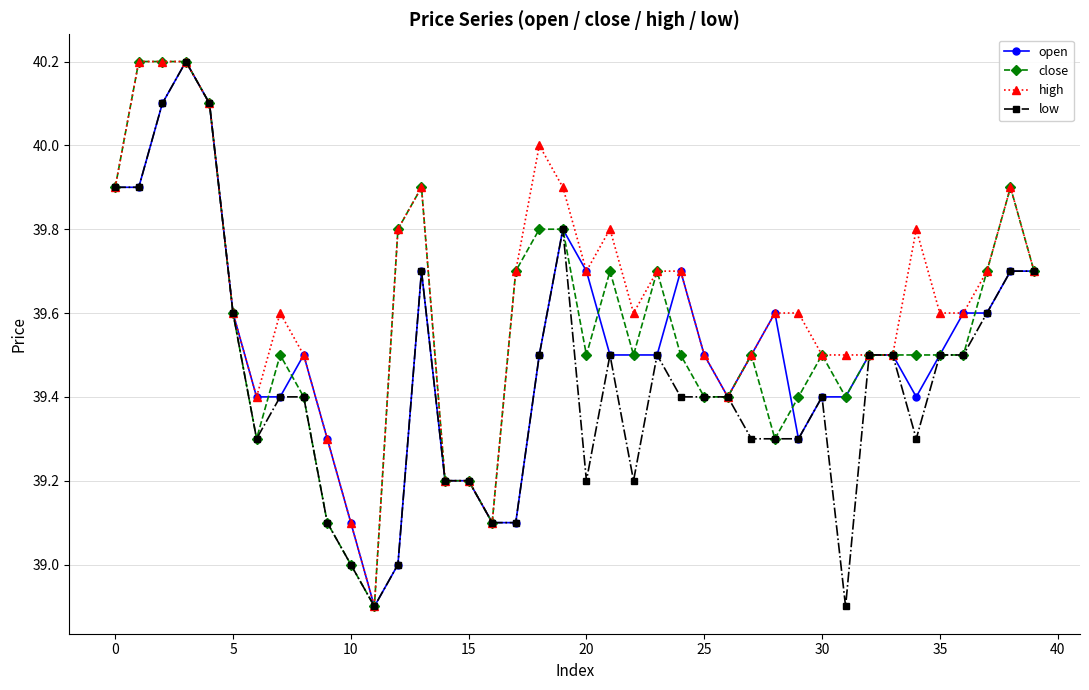

What is the value of the open point at the 21st from the left?

39.7